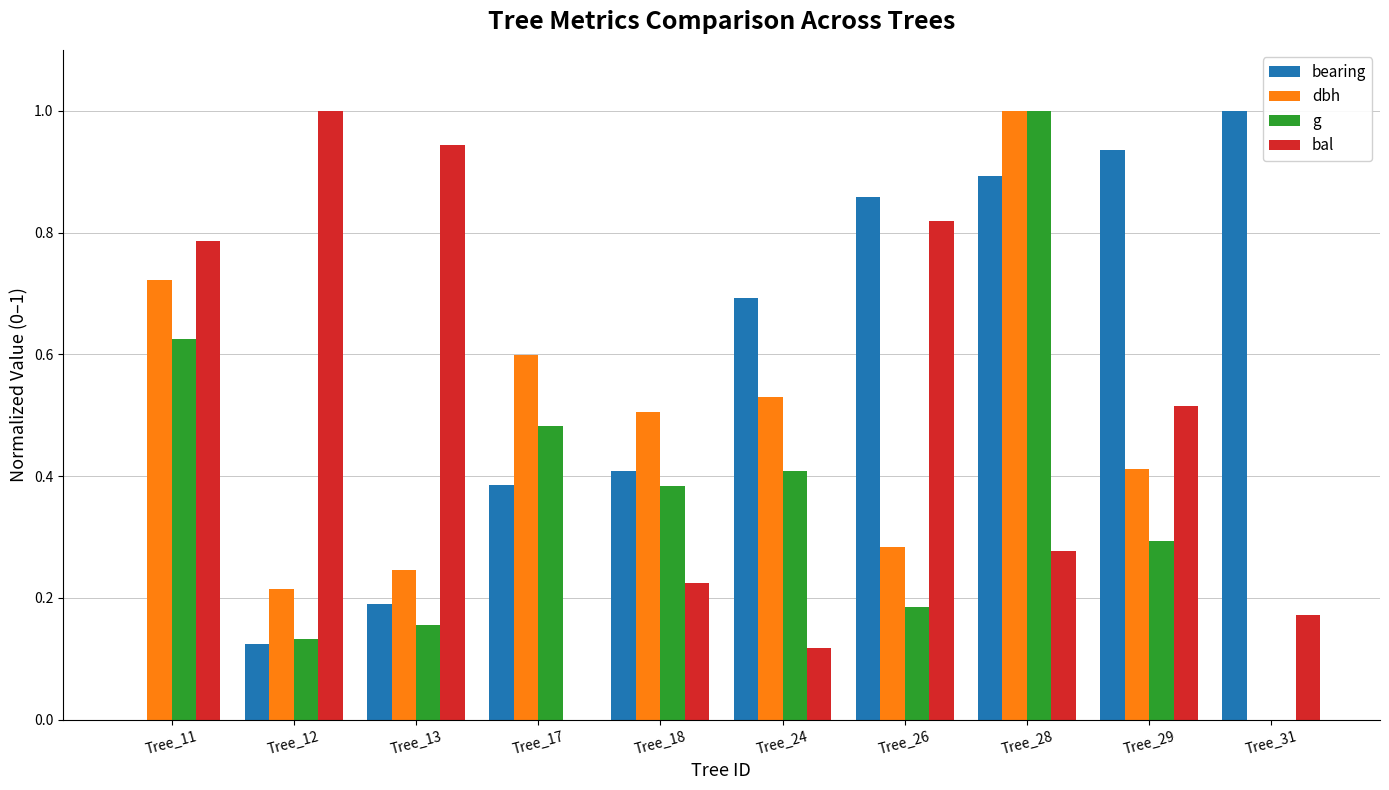

At which category is the sum across all series the highest?

Tree_28